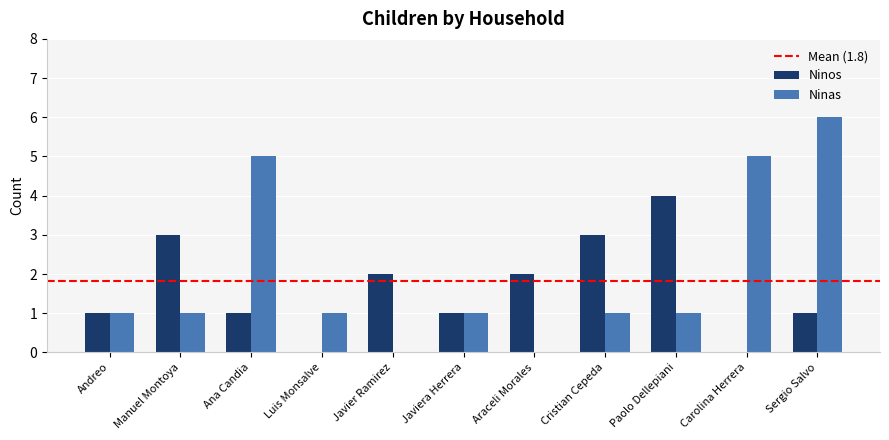

What value does the Ninas series have at Manuel Montoya?

1